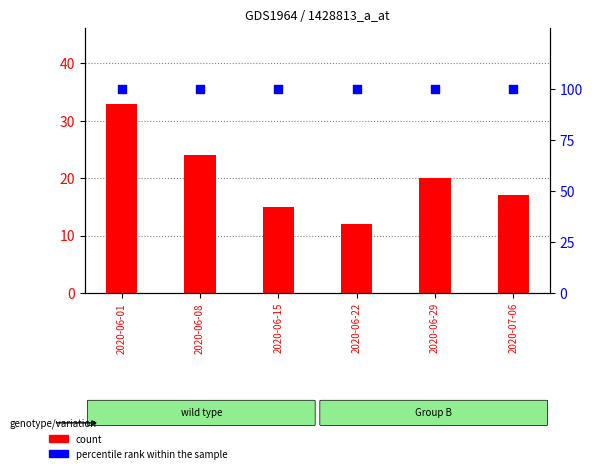

Which series has the largest Y range (max minus min)?

count